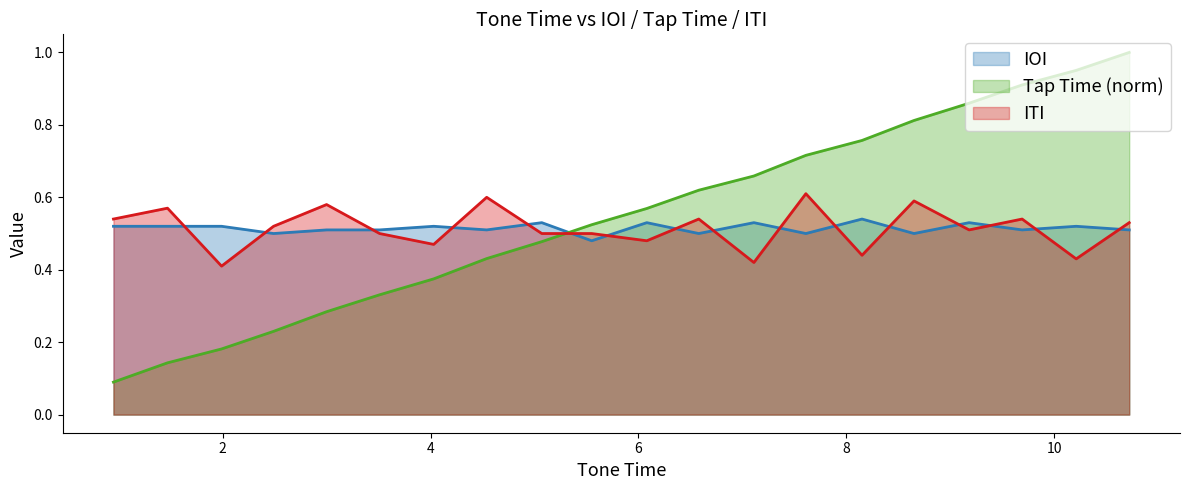

At how many categories does at least one series exceed 0?

20